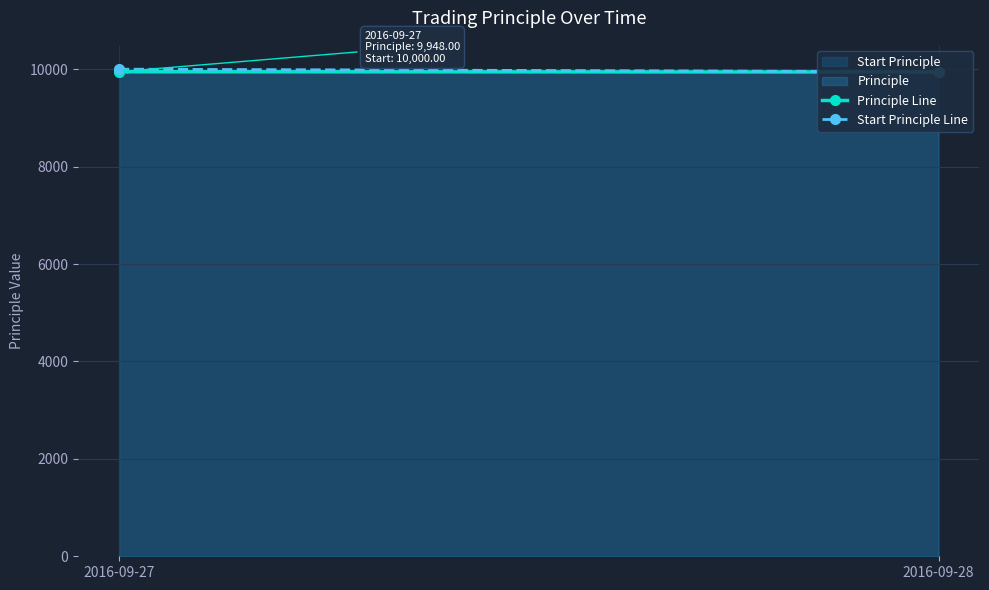

Which has a higher value, 2016-09-27 or 2016-09-28?

2016-09-27